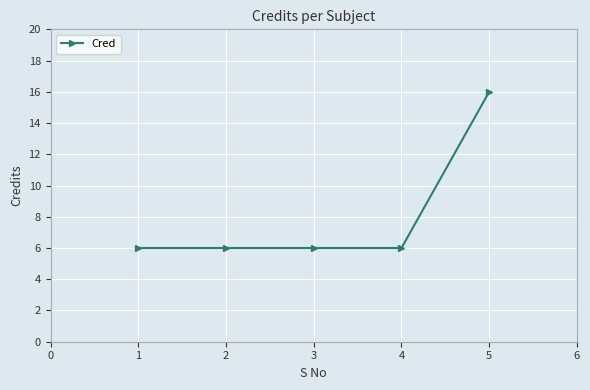

Which category has the highest value across all series?

5